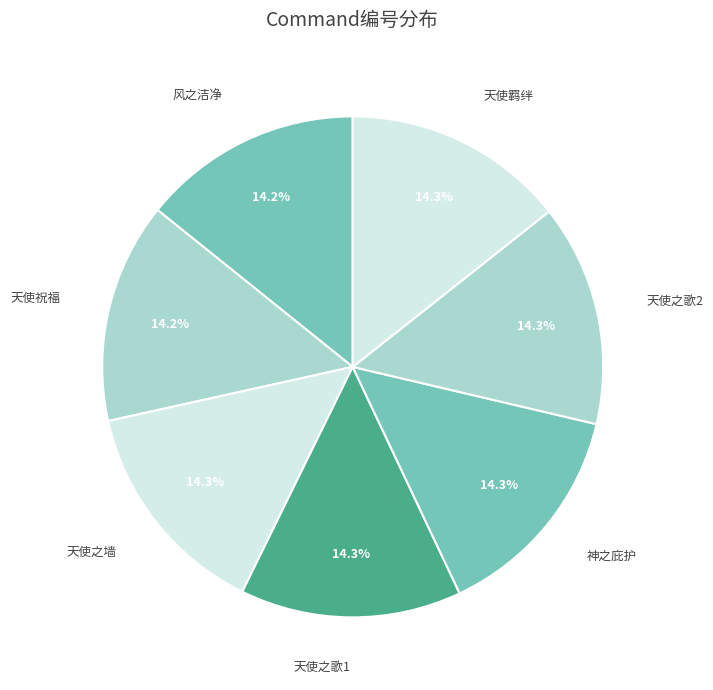

To the nearest percent, what is the combined percentage of 天使之歌2 and 风之洁净?

29%